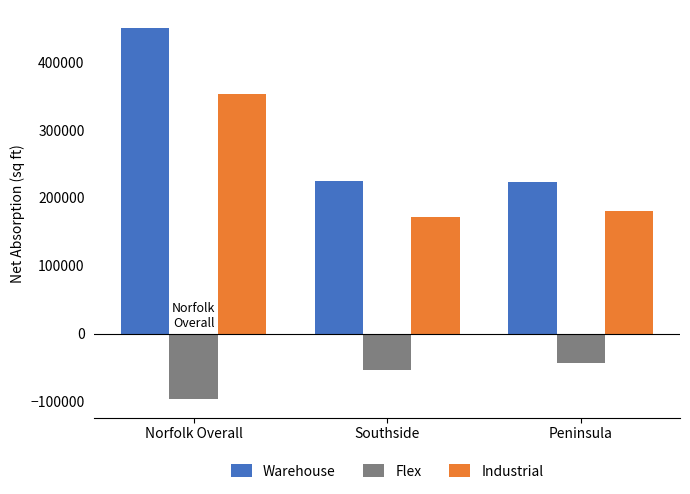

What is the total value across all series at Peninsula?

361712